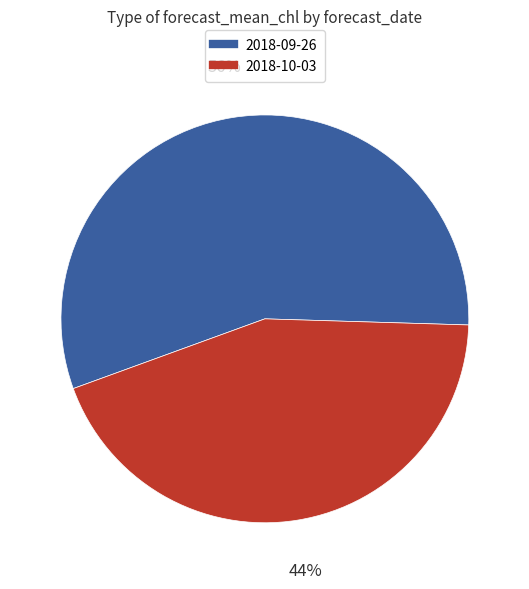

True or false: 2018-09-26 accounts for 69% of the total.

False